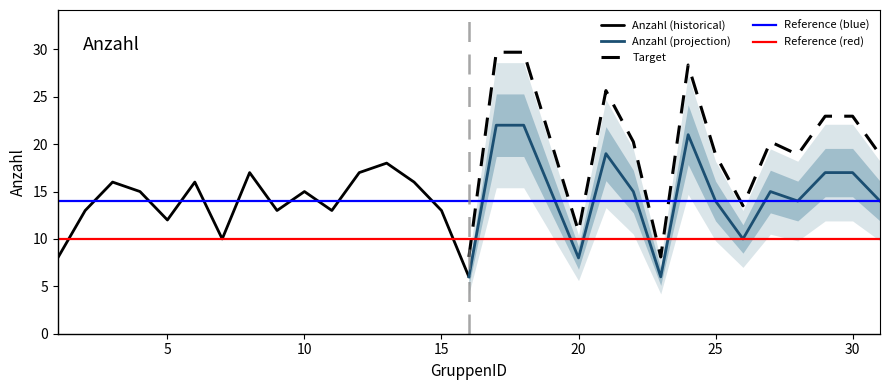

Is this an area chart (filled region under the line)?

No